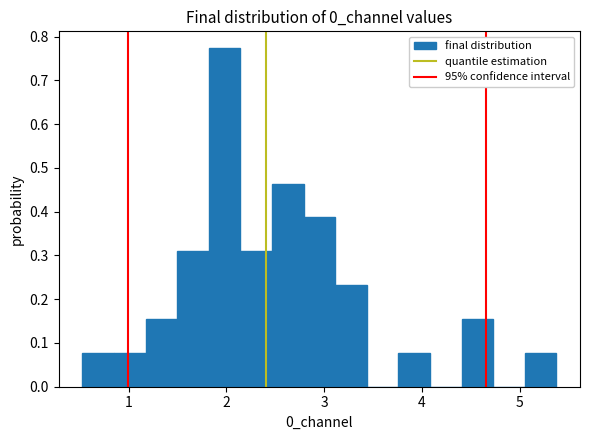

Read against the x-axis, roughly where is the centre of the tallest bar?

2.0